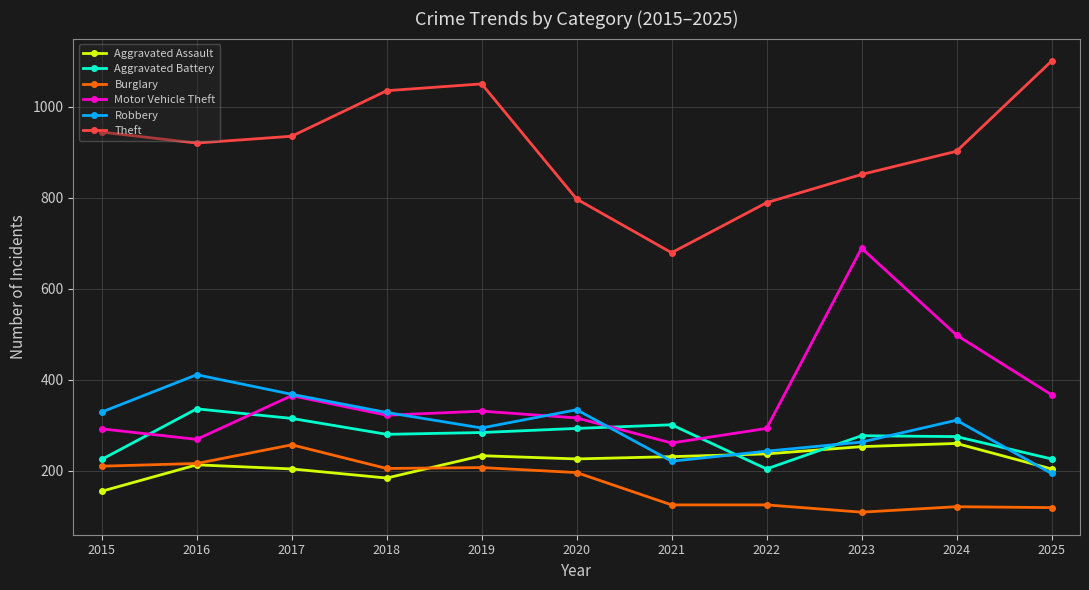

What is the spread (max minus min) of values at 2015?

789